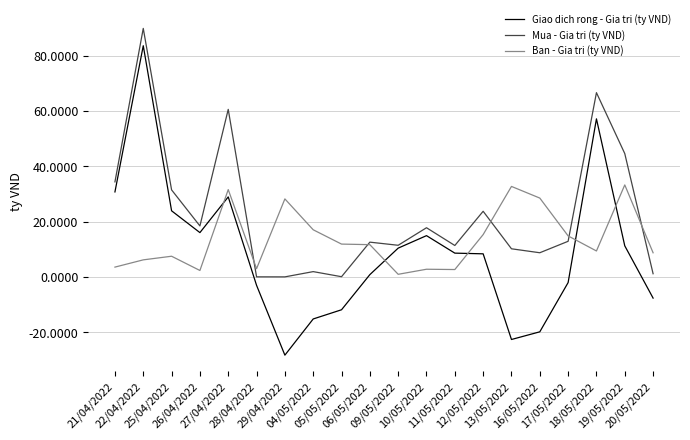

In Mua - Gia tri (ty VND), how many points are lower than both neighbors (excluding endpoints)?

6